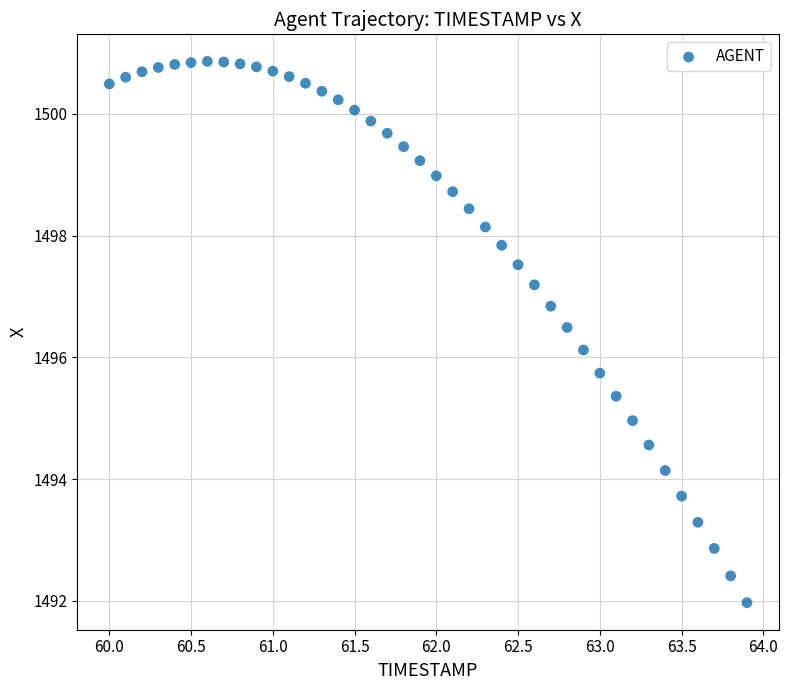

What Y value in the scatter plot is closest to 1496?

1496.1